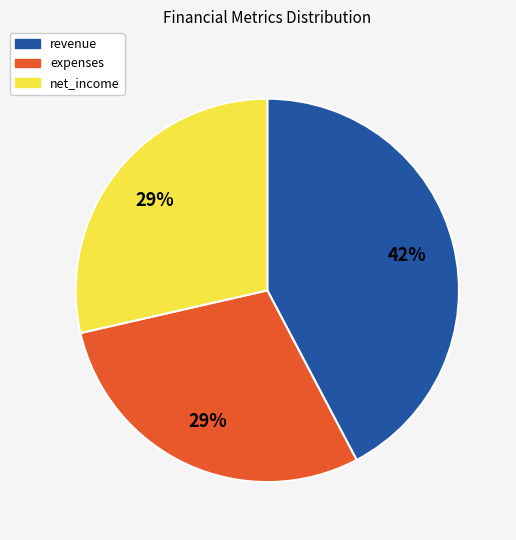

Is there a majority slice in this chart?

No